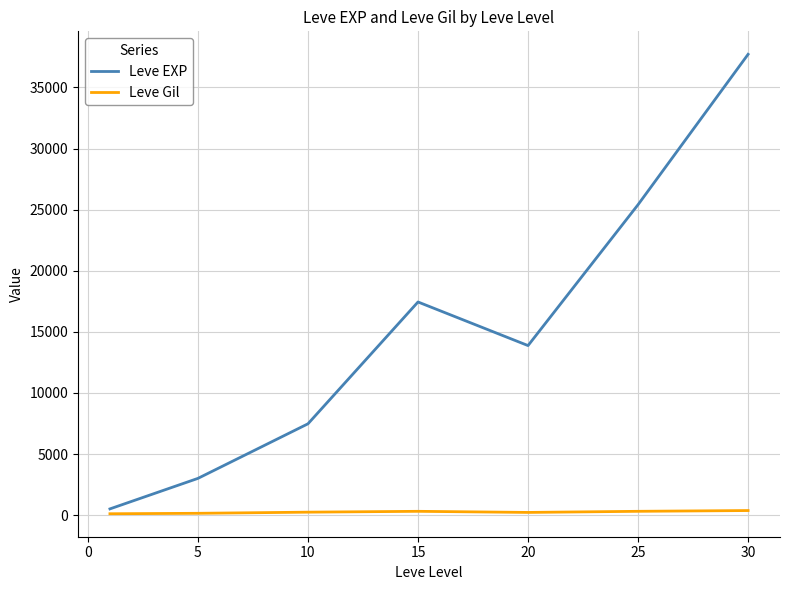

What is the maximum value shown in the chart?

37715.0